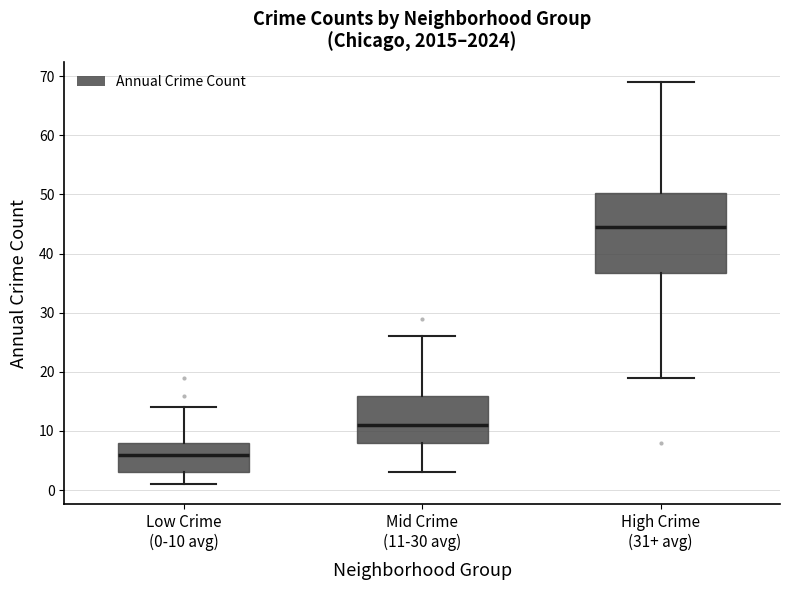

Reading left to right, read every box against the y-axis: the position of its median line, the range the box covers, and the ends of its whiskers. The values are not printed on the chart, so give them approximately, as read against the axis.

Low Crime (0-10 avg): median 6, box 3 to 8, whiskers 1 to 14
Mid Crime (11-30 avg): median 11, box 8 to 16, whiskers 3 to 26
High Crime (31+ avg): median 45, box 37 to 50, whiskers 19 to 69